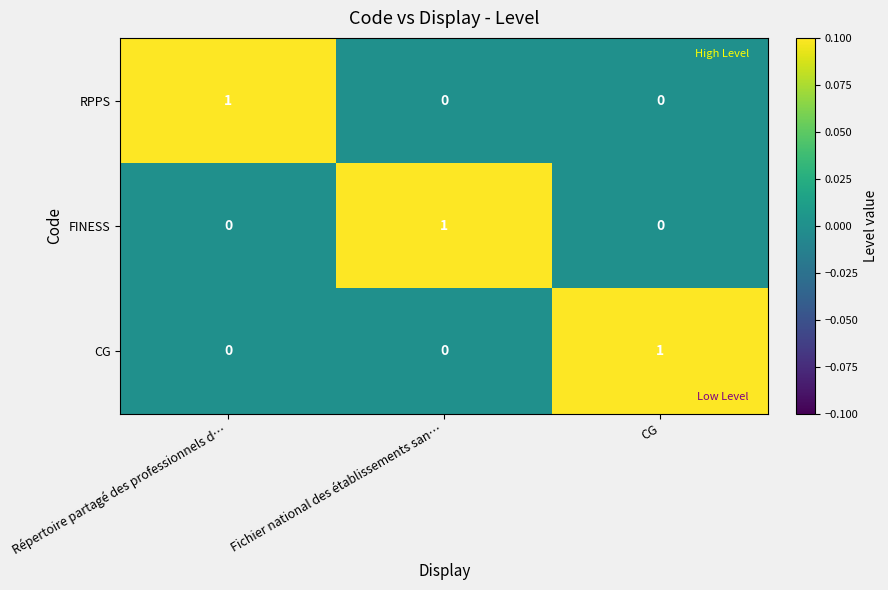

The value of RPPS at Fichier national des établissements san… is 0. True or false?

True